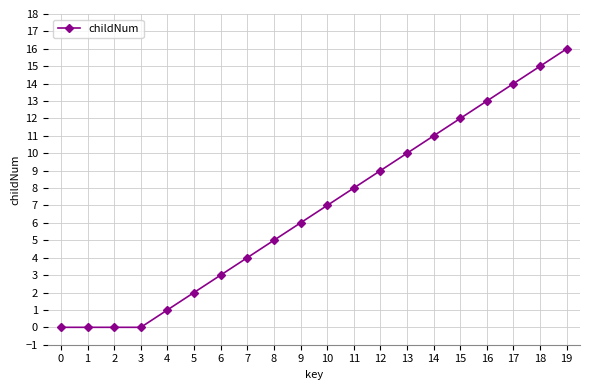

What is the change in value from 8 to 18?

+10